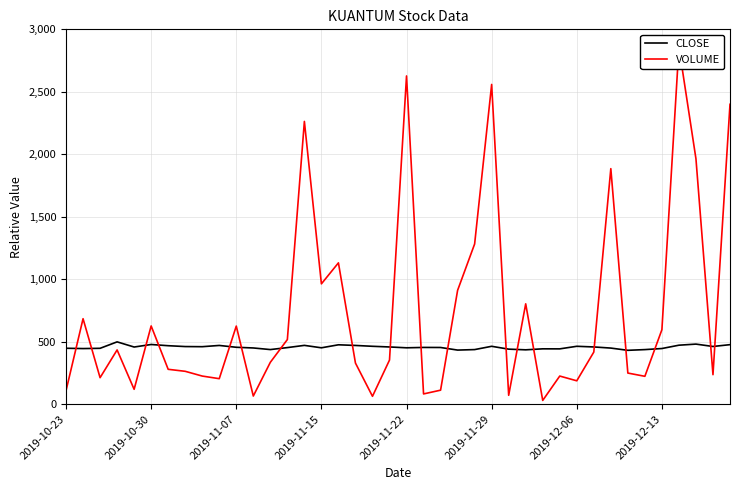

At 33, list the series in order from largest to smallest.

CLOSE, VOLUME